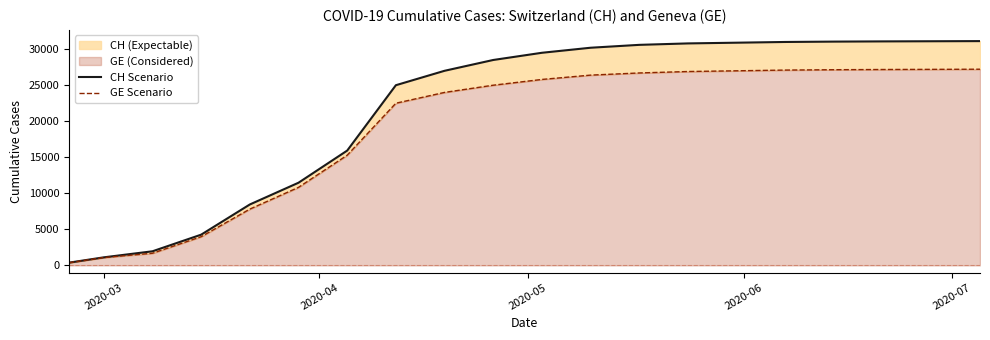

True or false: GE Scenario and CH Scenario cross at least once.

False